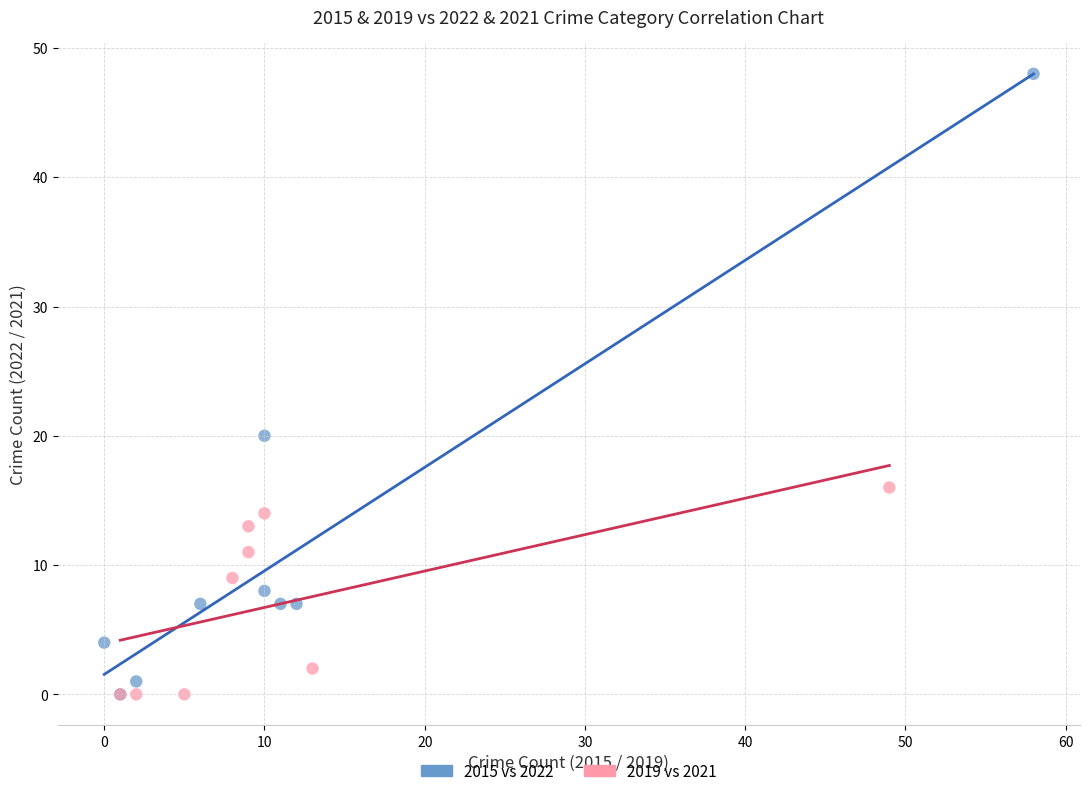

Which series reaches the maximum Y coordinate?

2015 vs 2022